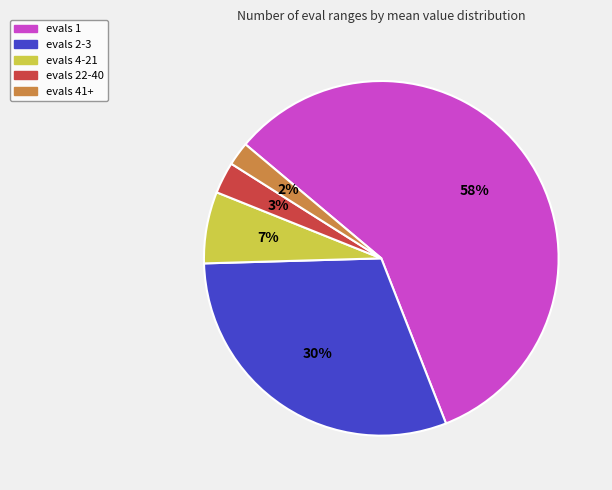

The evals 22-40 slice represents 17% of the pie. True or false?

False